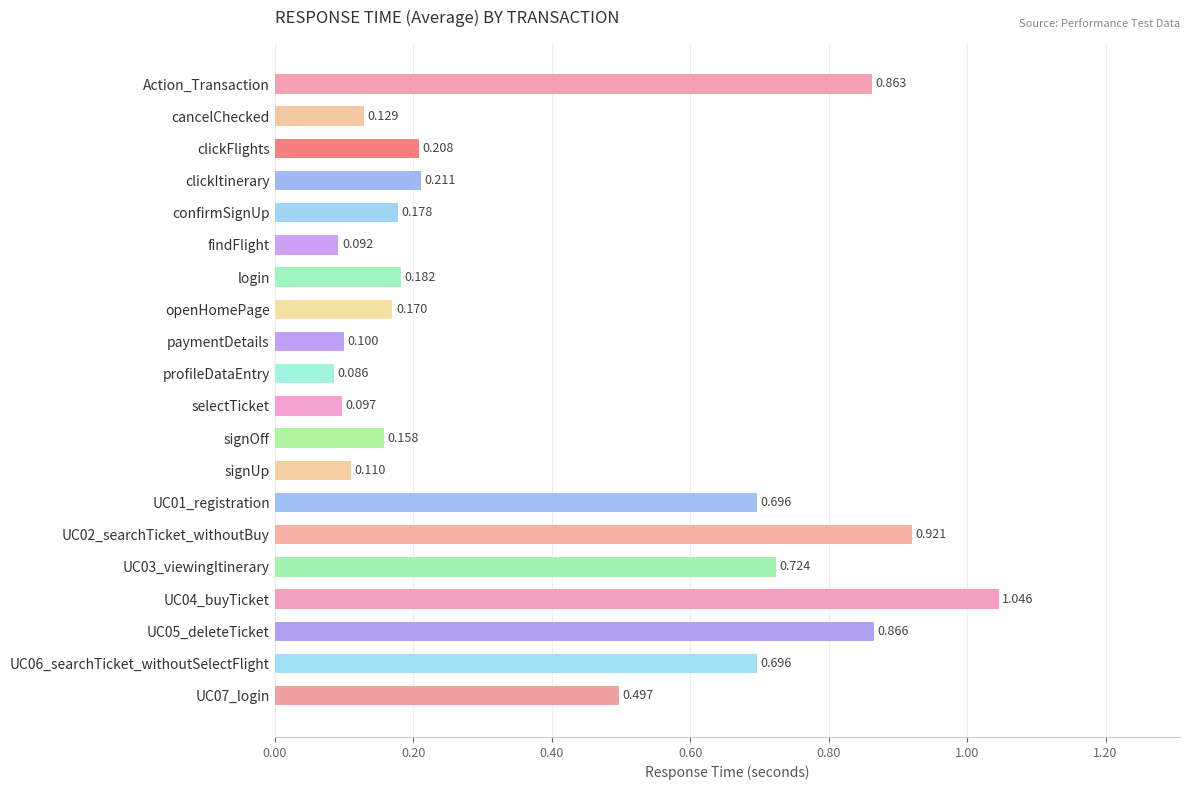

Between paymentDetails and signUp, which is larger?

signUp